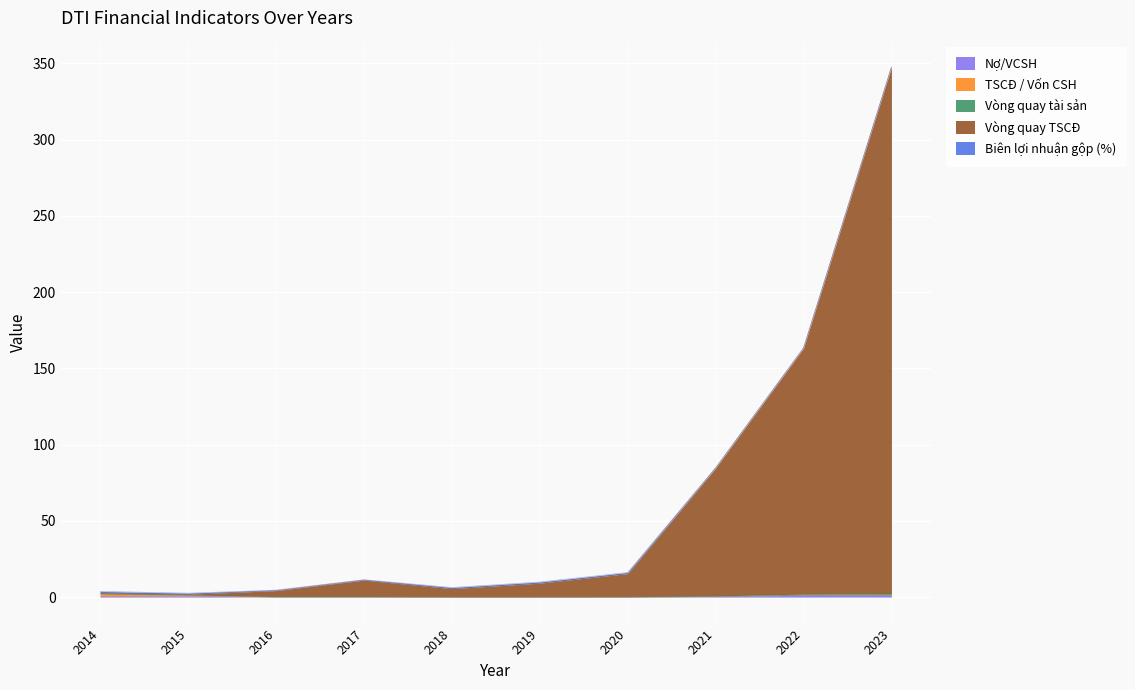

What is the spread (max minus min) of values at 2019?

9.1